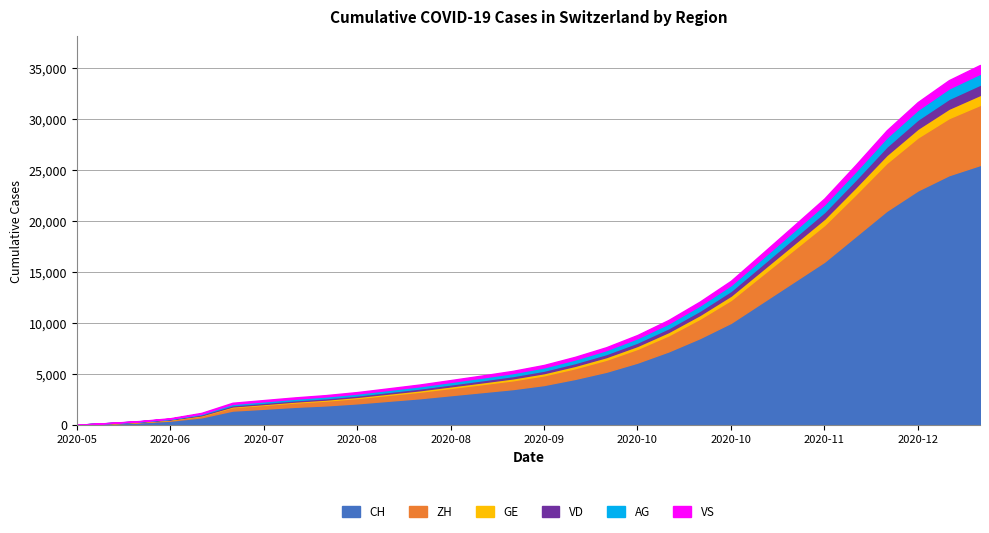

At which label does GE first exceed 213?

2020-09-20